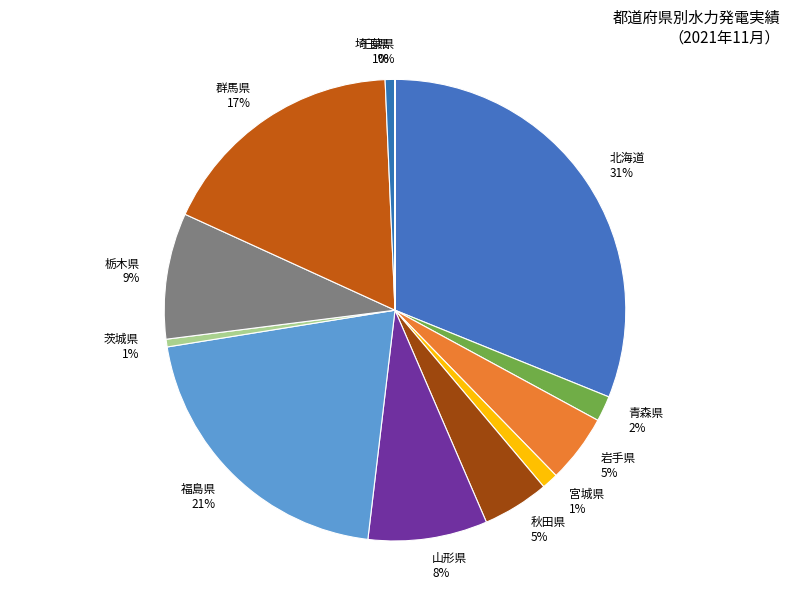

Which has a higher value, 秋田県 or 北海道?

北海道